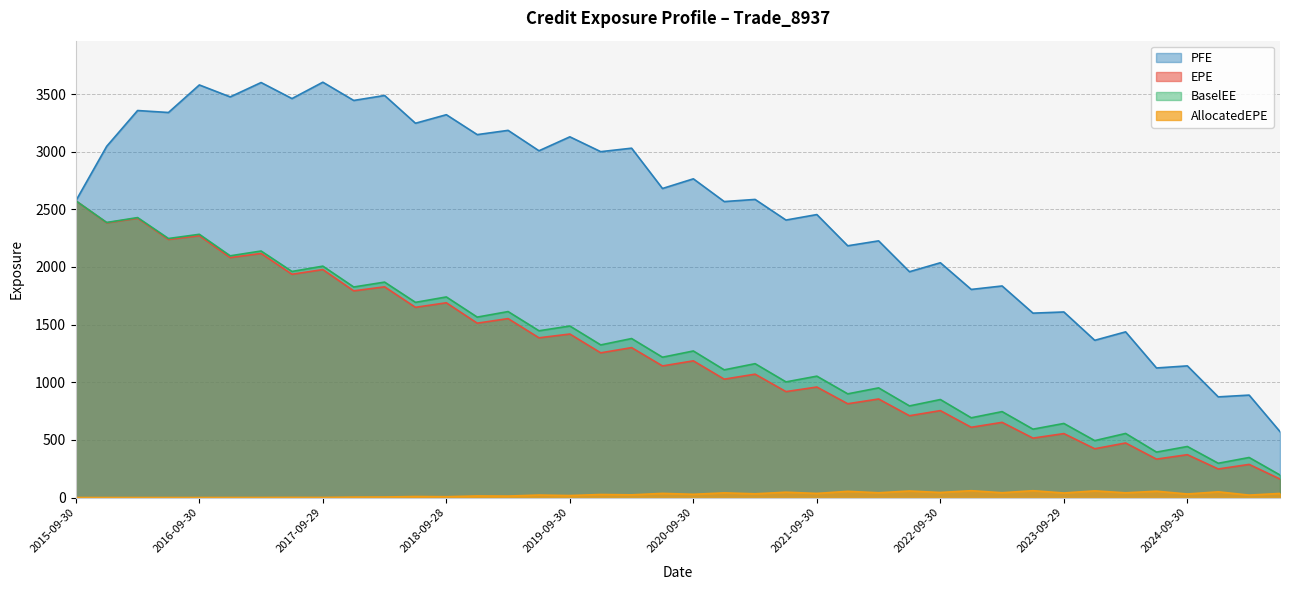

Rank the series by their maximum value, from highest to lowest.

PFE, EPE, BaselEE, AllocatedEPE